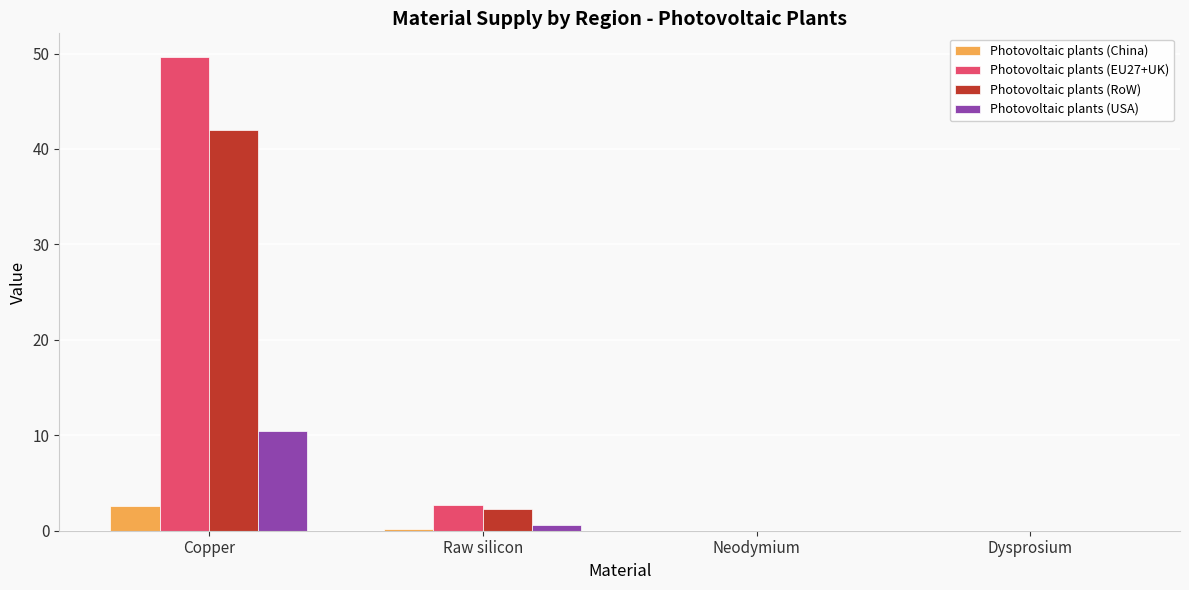

Where is Photovoltaic plants (USA) nearest to the value 5?

Raw silicon